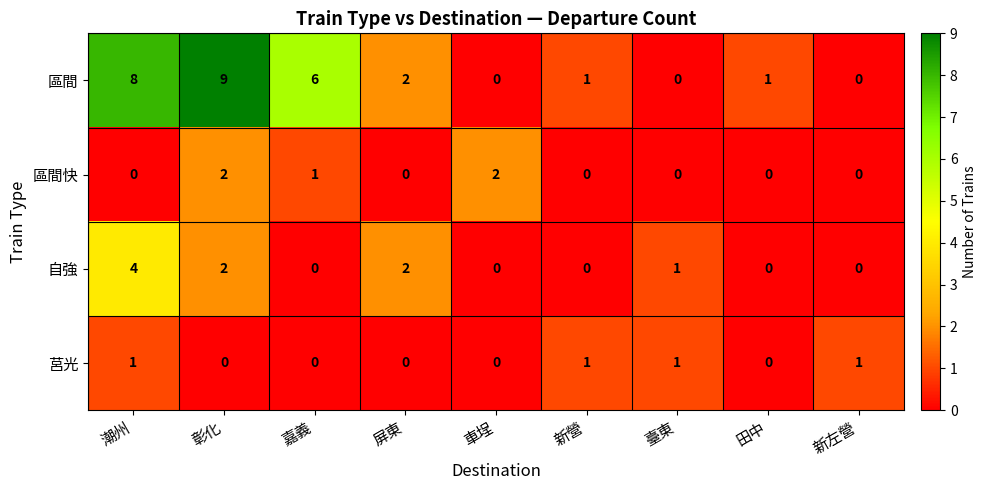

The value of 自強 at 新左營 is -2. True or false?

False